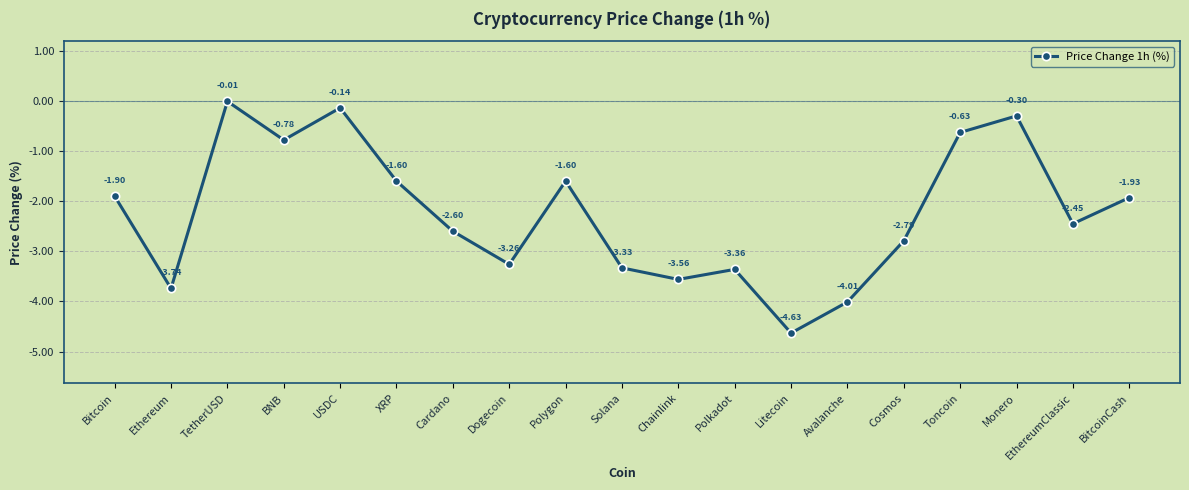

True or false: the data shows -1.1 at EthereumClassic.

False